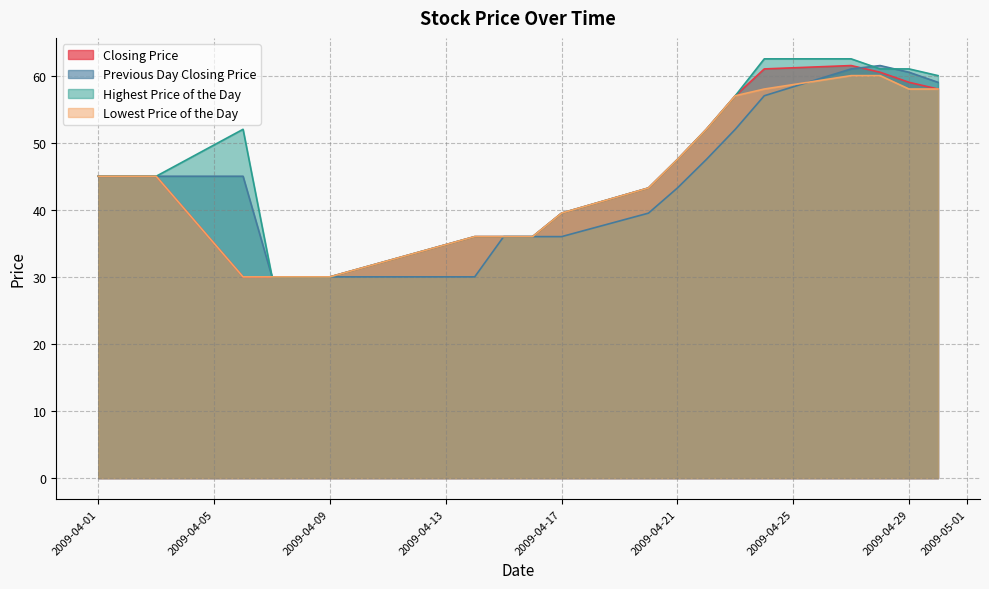

How many data points in Previous Day Closing Price are above 45?

7